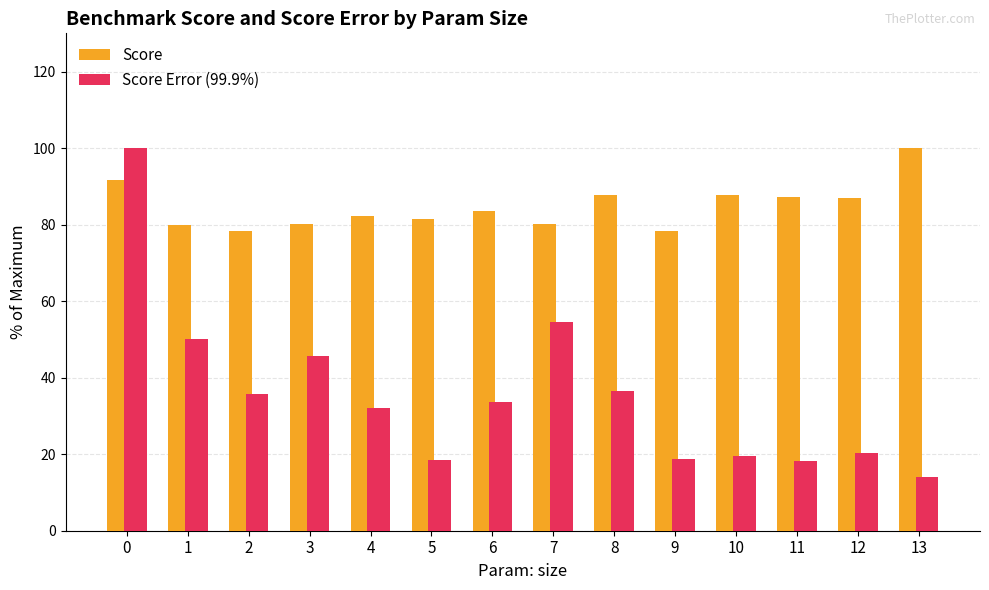

What is the value of the Score bar at the 1st from the left?

91.8